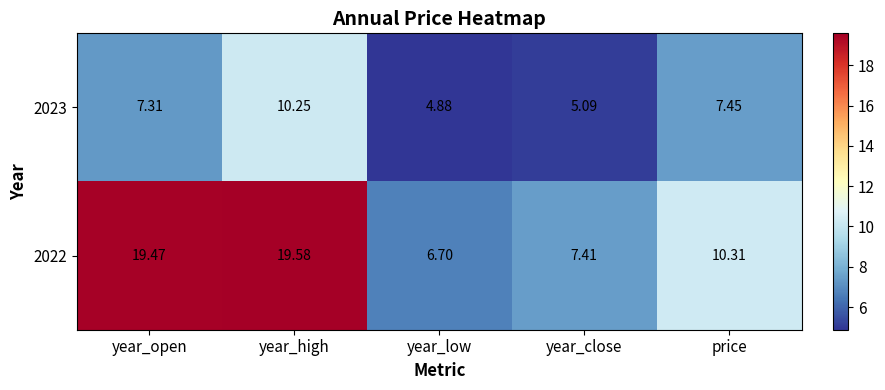

List the labels in order of 2022 value, smallest first.

year_low, year_close, price, year_open, year_high